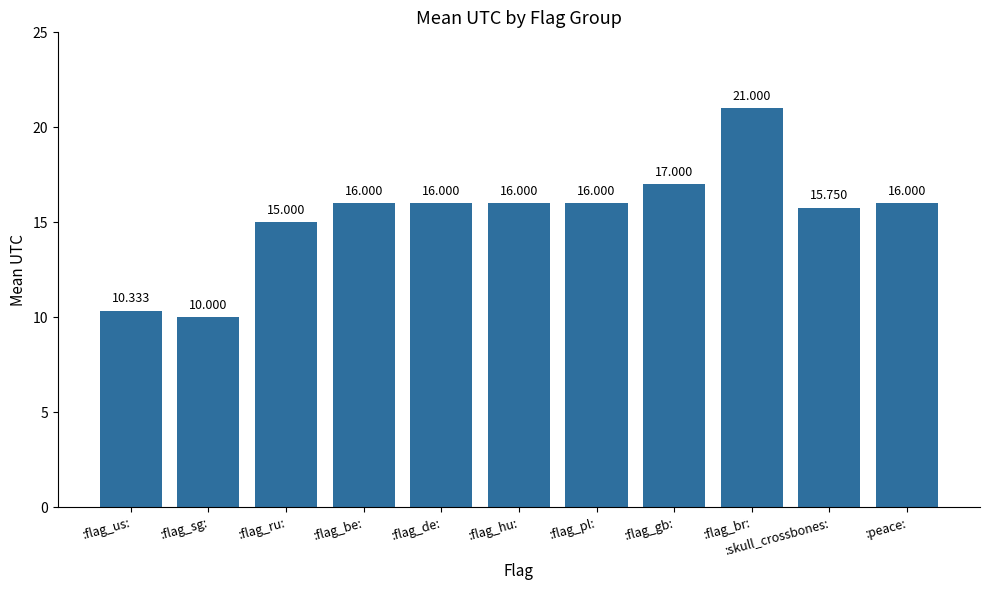

What position from the right is :peace:?

1